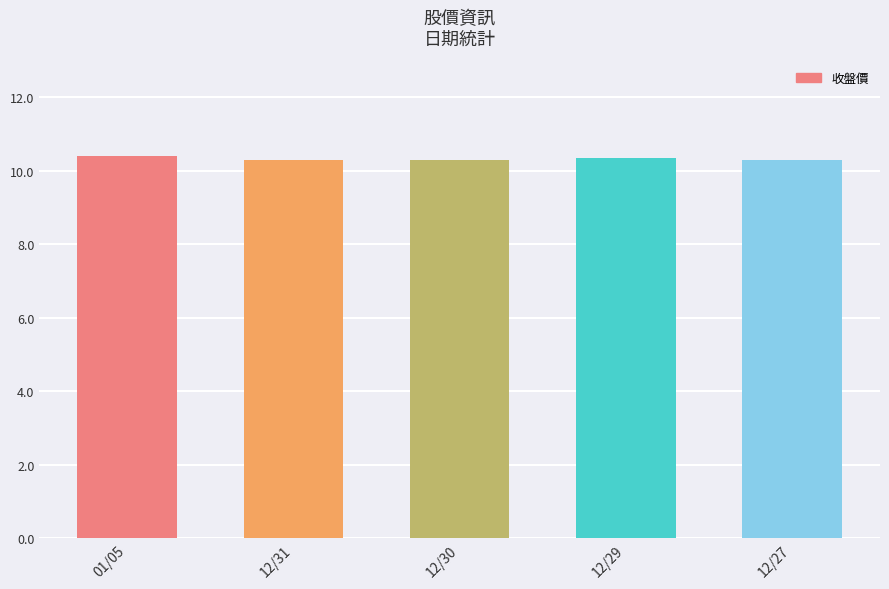

What is the sum of all values?

51.7